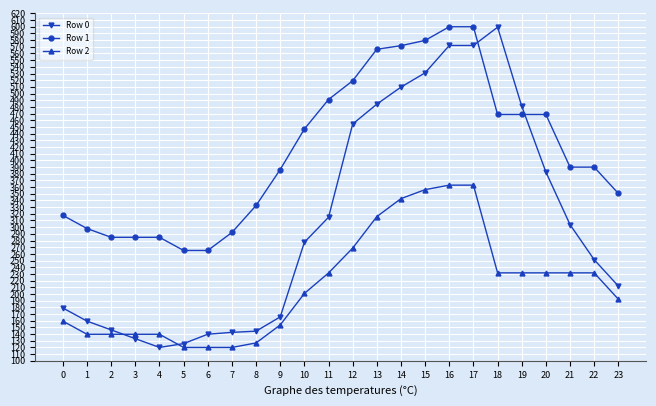

Which series has the widest spread of values?

Row 0